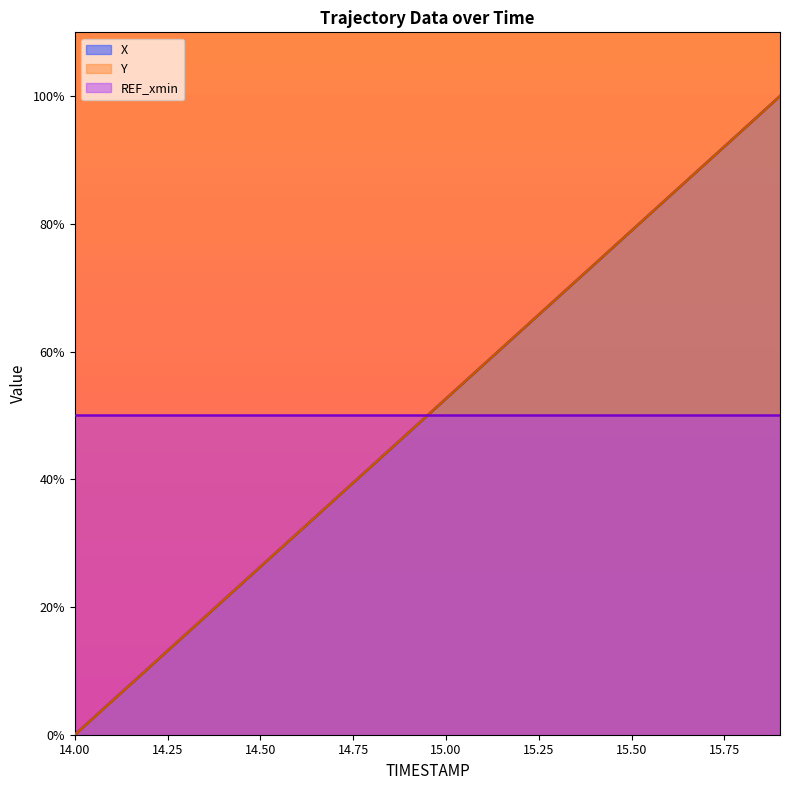

Is it true that X equals 10.5 at 14.2?

True